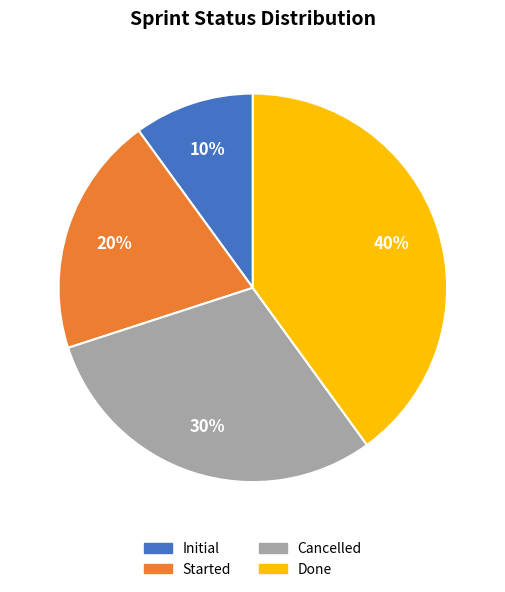

To the nearest percent, what percentage of the pie is Cancelled?

30%